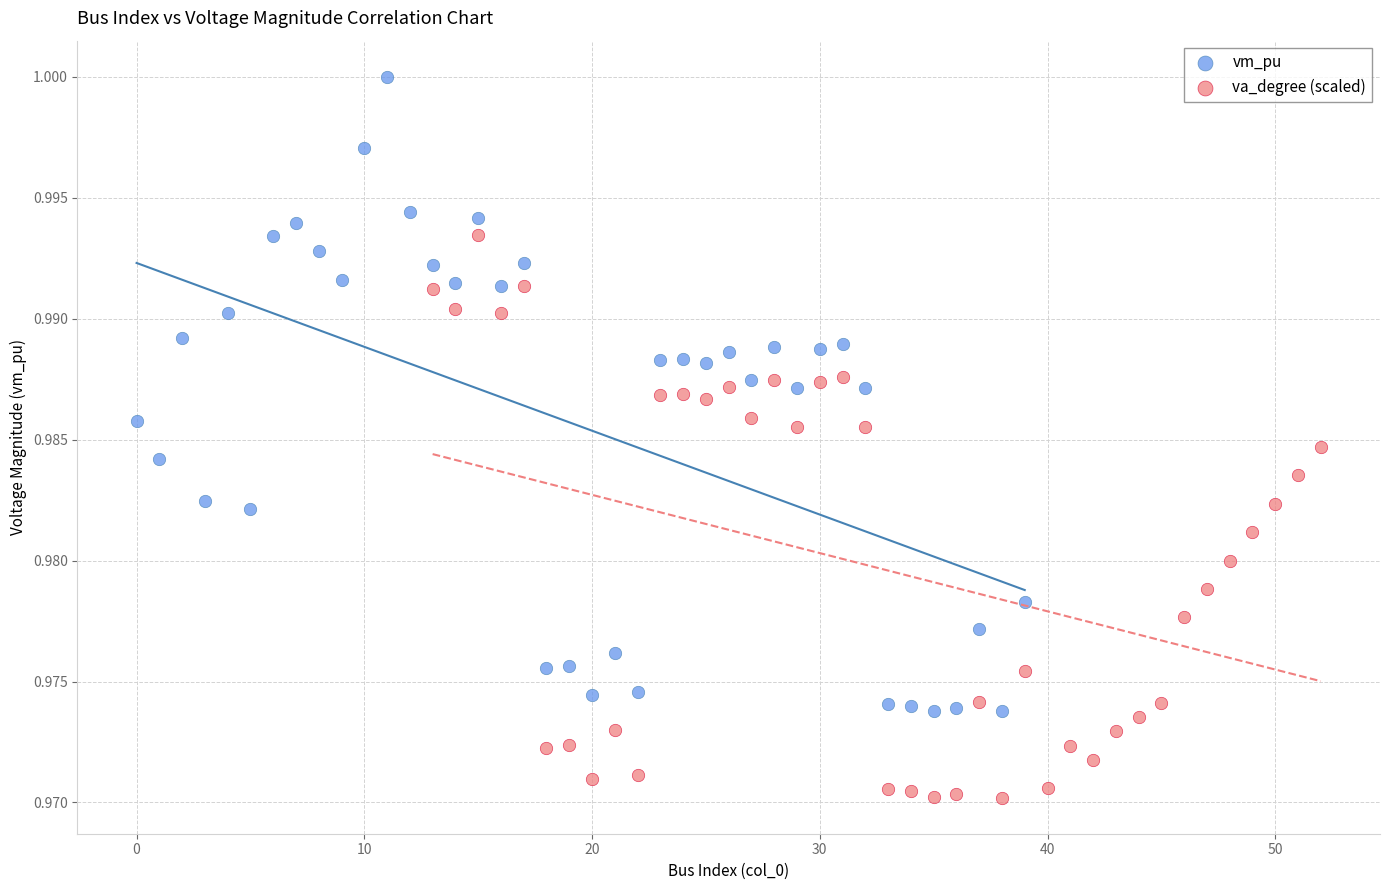

Which series reaches the maximum Y coordinate?

vm_pu